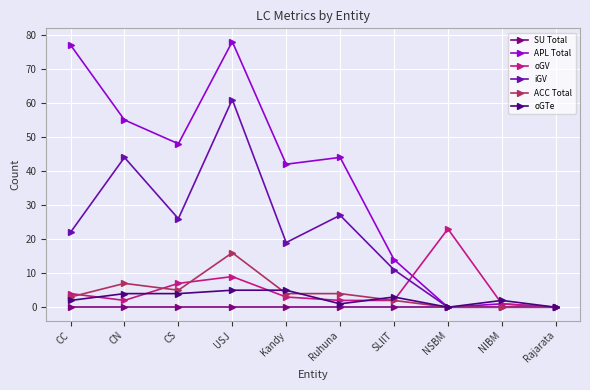

Reading left to right, extract all data points from this chart.

SU Total: 0	0	0	0	0	0	0	0	0	0
APL Total: 77	55	48	78	42	44	14	0	1	0
oGV: 4	2	7	9	3	2	2	23	1	0
iGV: 22	44	26	61	19	27	11	0	0	0
ACC Total: 3	7	5	16	4	4	2	0	0	0
oGTe: 2	4	4	5	5	1	3	0	2	0